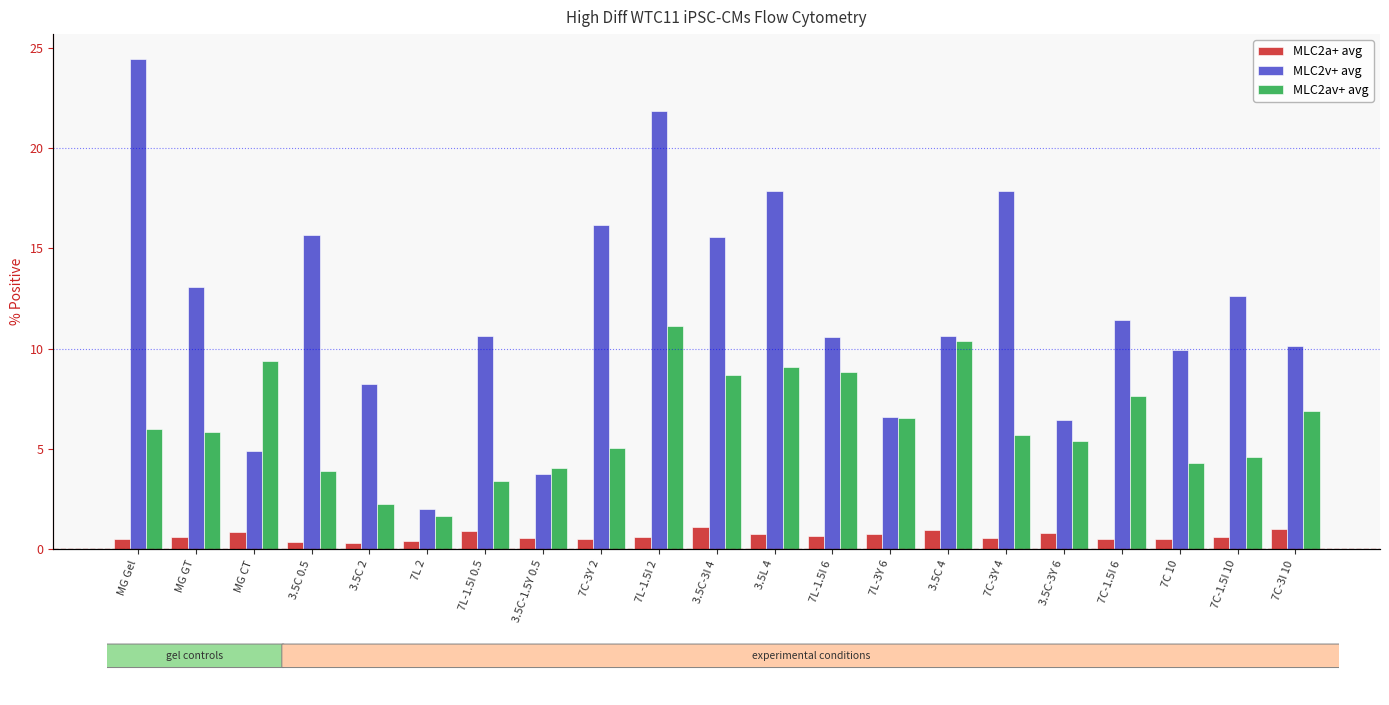

At how many categories does at least one series exceed 16?

5